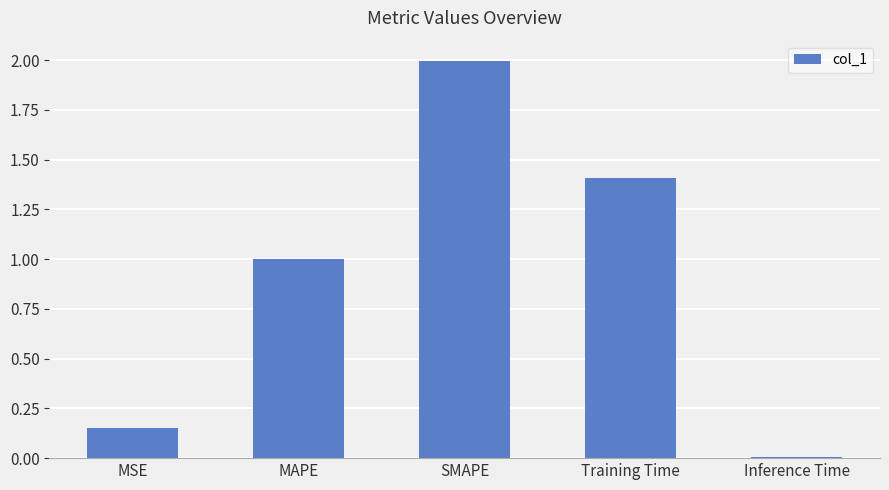

Are the bars grouped side by side (vs. stacked)?

No